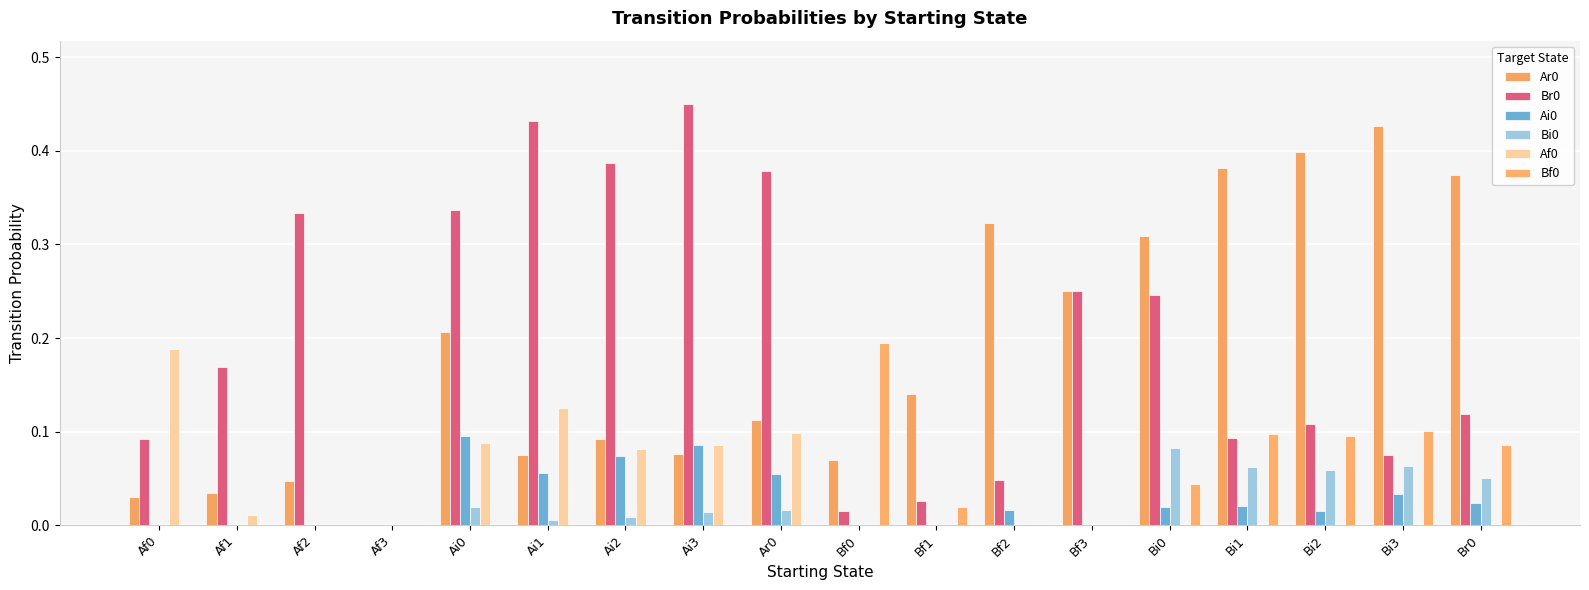

Reading left to right, extract all data points from this chart.

Ar0: 0.0	0.0	0.0	0.0	0.2	0.1	0.1	0.1	0.1	0.1	0.1	0.3	0.2	0.3	0.4	0.4	0.4	0.4
Br0: 0.1	0.2	0.3	0.0	0.3	0.4	0.4	0.5	0.4	0.0	0.0	0.0	0.2	0.2	0.1	0.1	0.1	0.1
Ai0: 0.0	0.0	0.0	0.0	0.1	0.1	0.1	0.1	0.1	0.0	0.0	0.0	0.0	0.0	0.0	0.0	0.0	0.0
Bi0: 0.0	0.0	0.0	0.0	0.0	0.0	0.0	0.0	0.0	0.0	0.0	0.0	0.0	0.1	0.1	0.1	0.1	0.1
Af0: 0.2	0.0	0.0	0.0	0.1	0.1	0.1	0.1	0.1	0.0	0.0	0.0	0.0	0.0	0.0	0.0	0.0	0.0
Bf0: 0.0	0.0	0.0	0.0	0.0	0.0	0.0	0.0	0.0	0.2	0.0	0.0	0.0	0.0	0.1	0.1	0.1	0.1